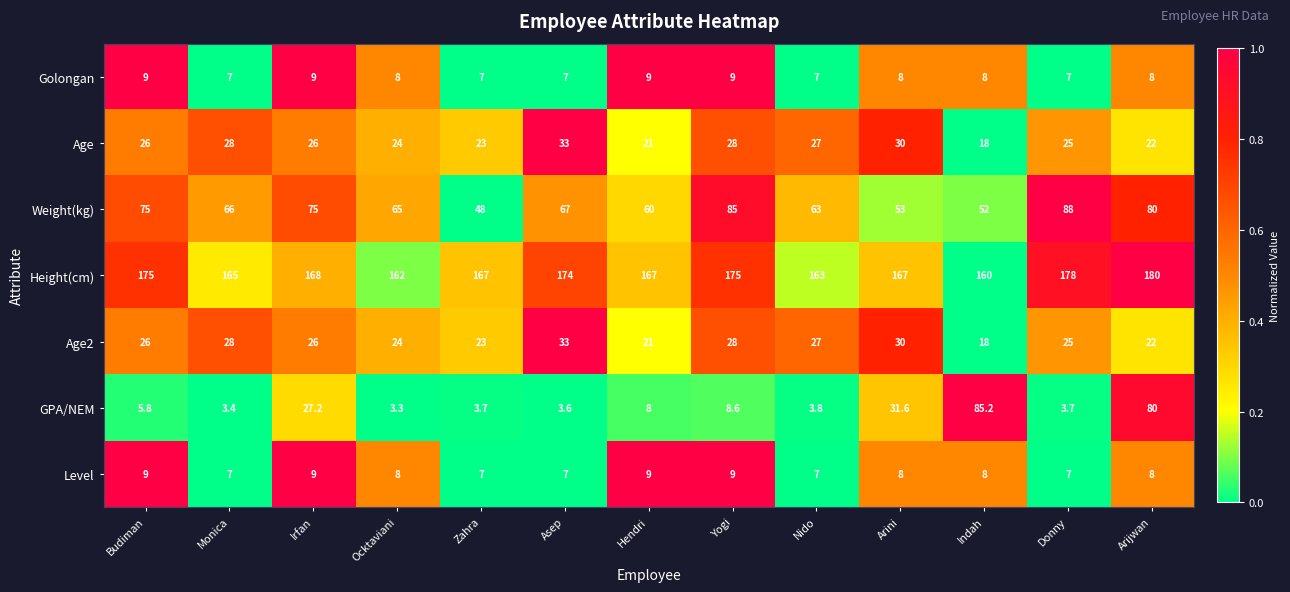

At how many categories does at least one series exceed 103?

13